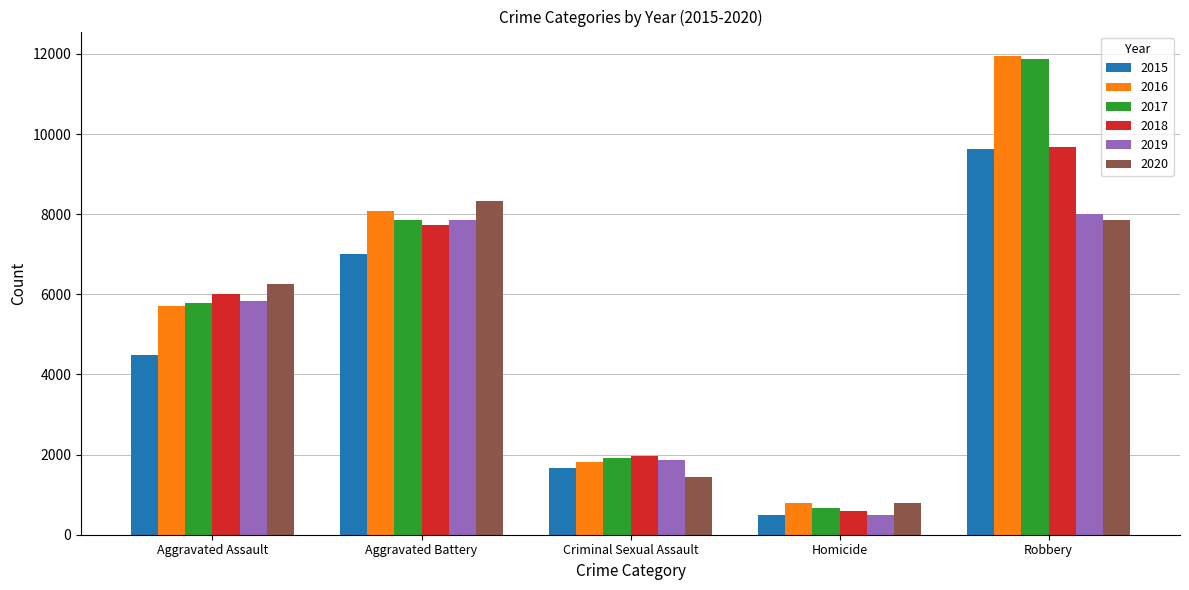

What is the average value of the 2019 series?

4809